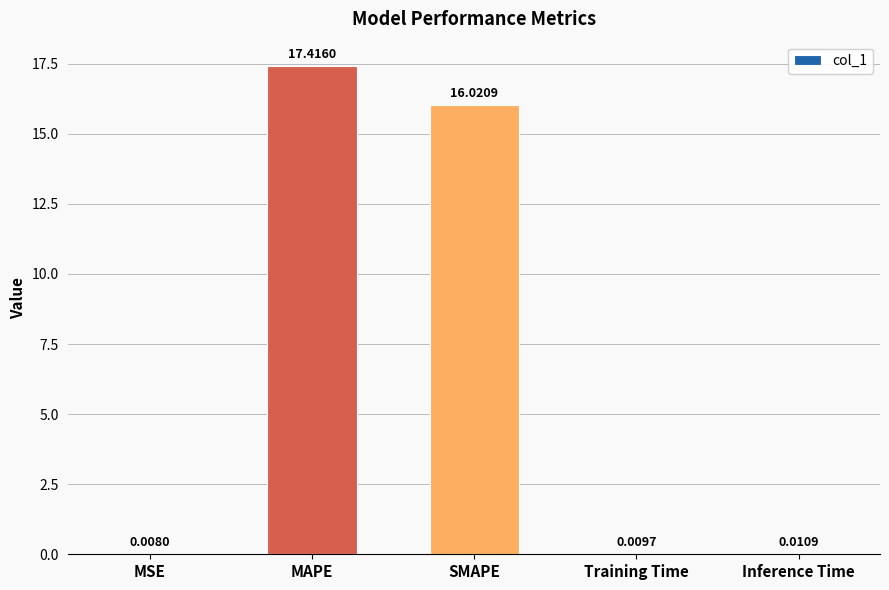

Between Training Time and MSE, which is larger?

Training Time